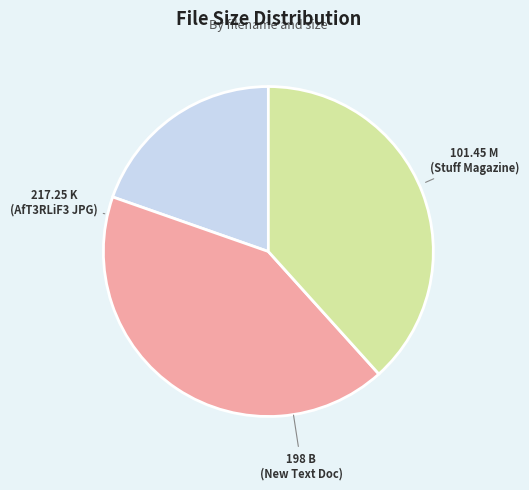

How many slices are in this pie chart?

3